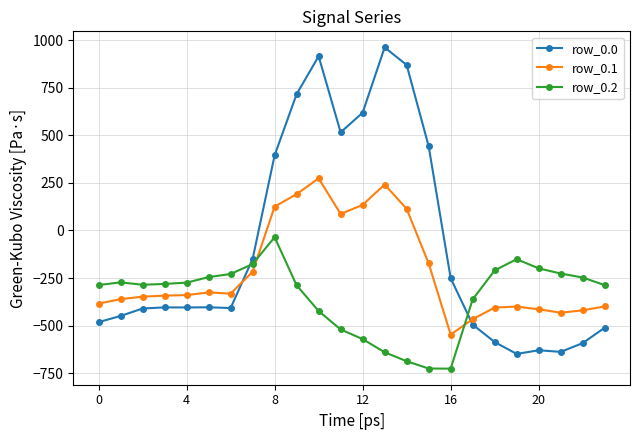

How many times do row_0.0 and row_0.1 cross each other?

2